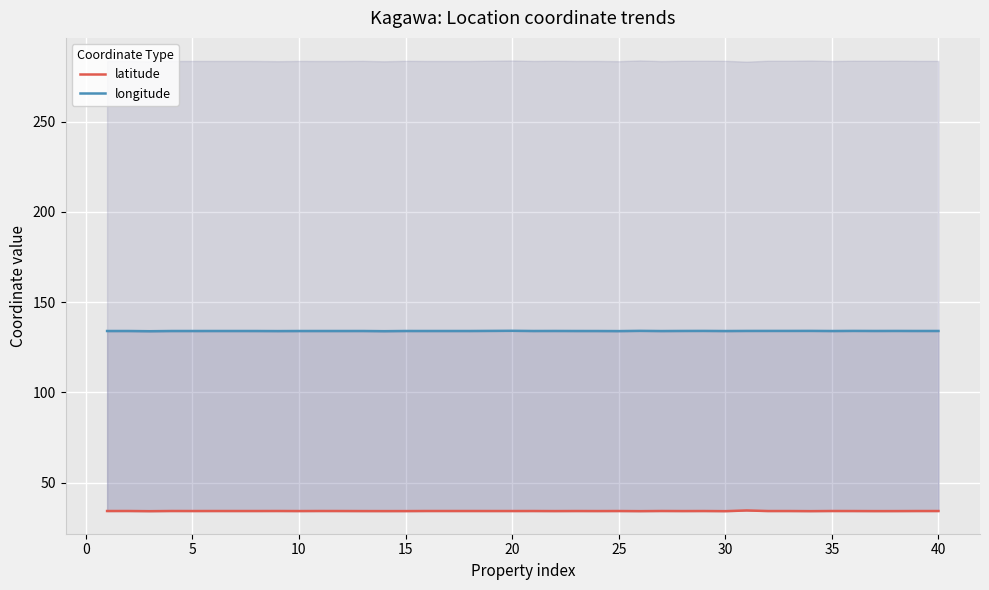

True or false: longitude has a value of 213.1 at 0.

False